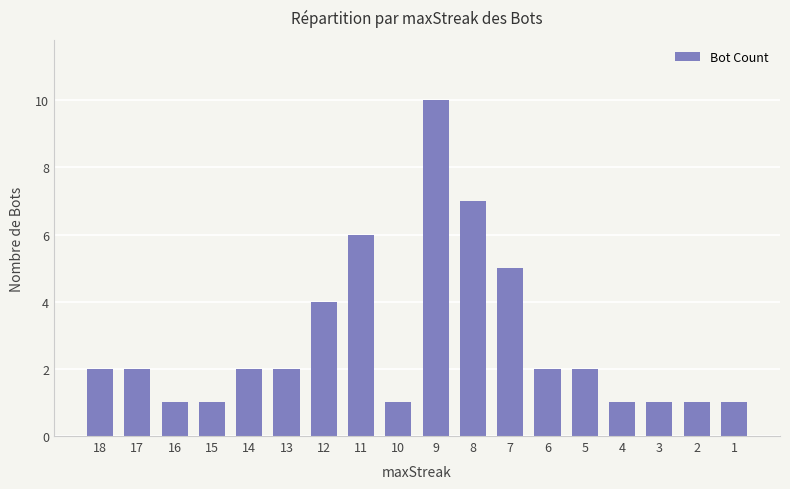

Reading right to left, extract all data points from this chart.

1=1	2=1	3=1	4=1	5=2	6=2	7=5	8=7	9=10	10=1	11=6	12=4	13=2	14=2	15=1	16=1	17=2	18=2